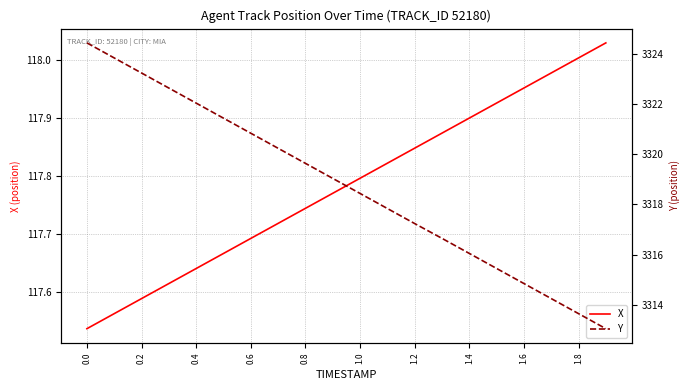

How many lines are shown in the chart?

2